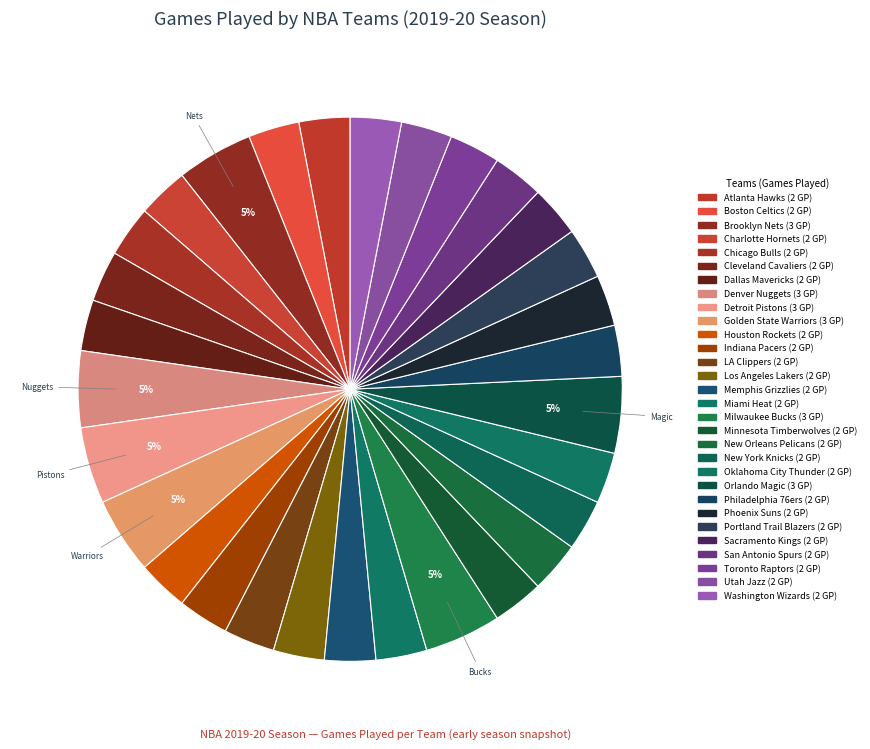

How many segments does this pie chart have?

30